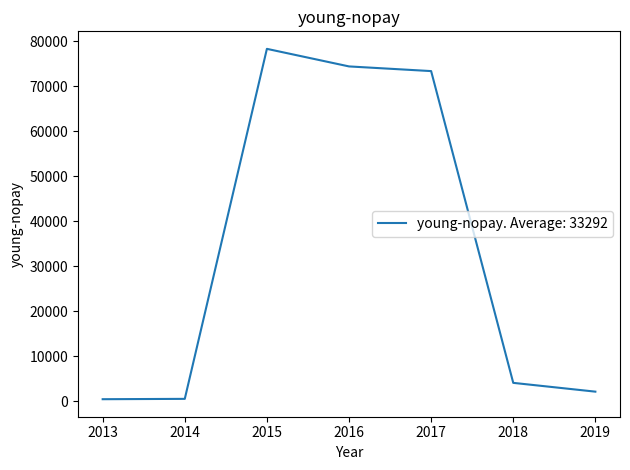

What is the difference between the maximum and minimum values?

77836